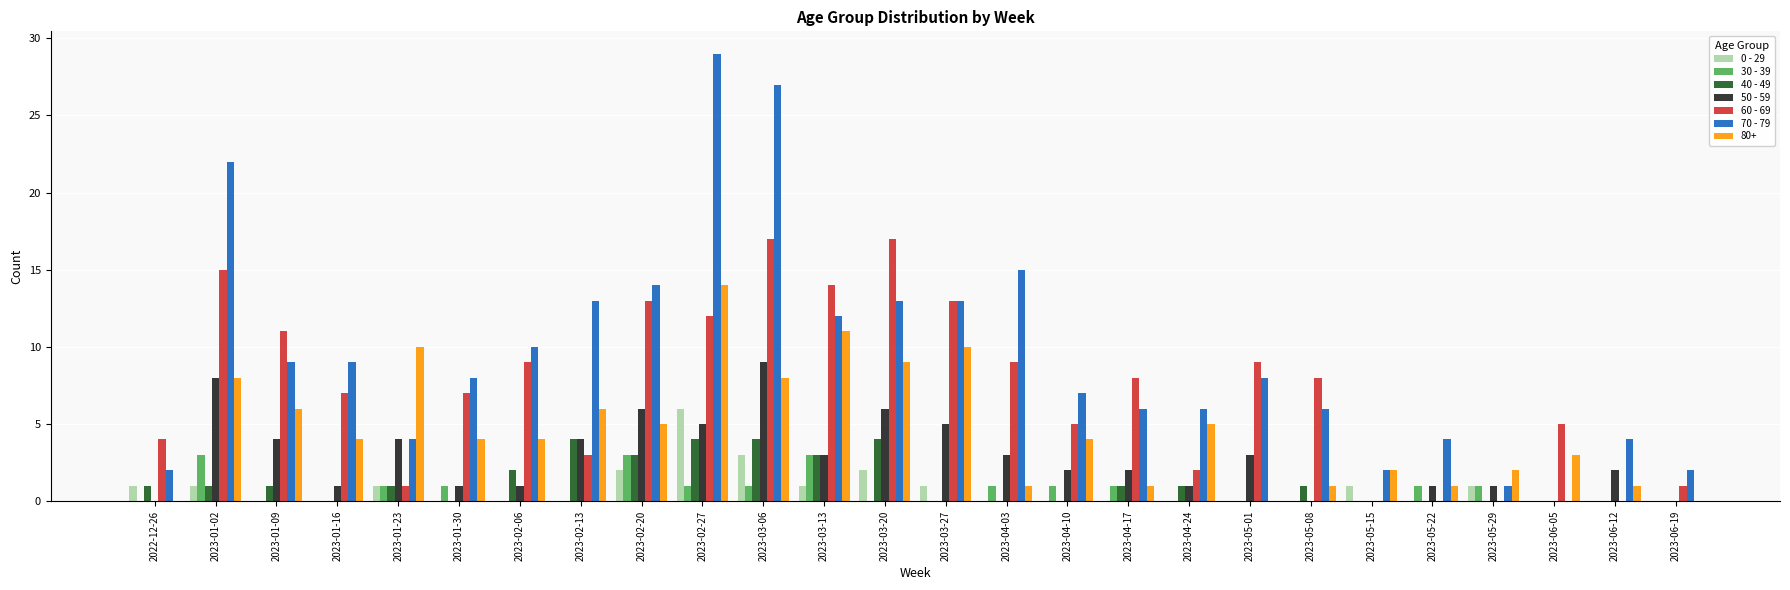

Which label corresponds to the largest value in the chart?

2023-02-27